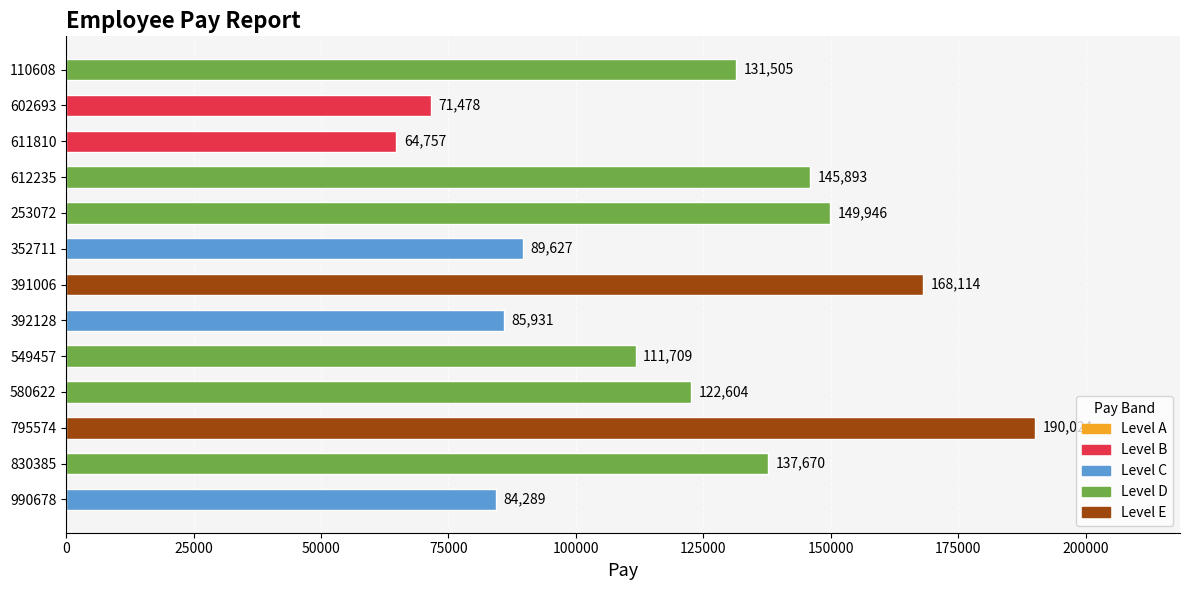

Are the bars horizontal?

Yes